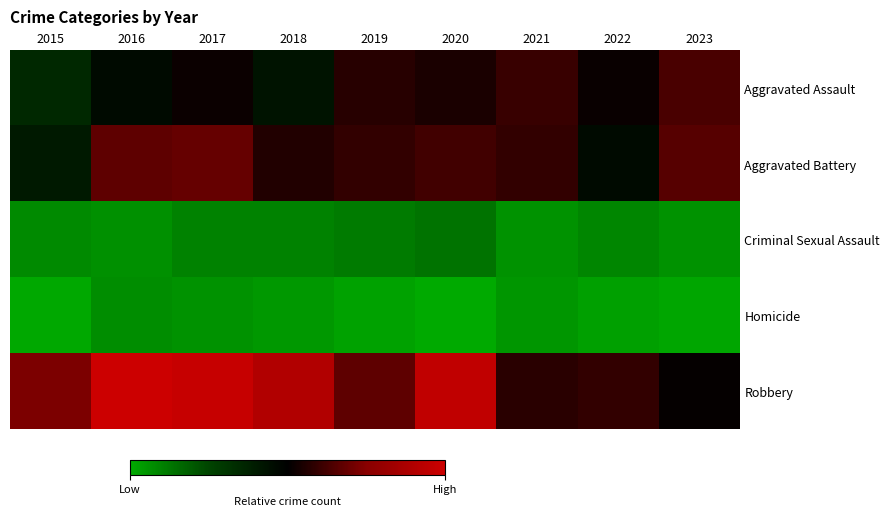

Which series changed the most between 2021 and 2023?

Aggravated Battery